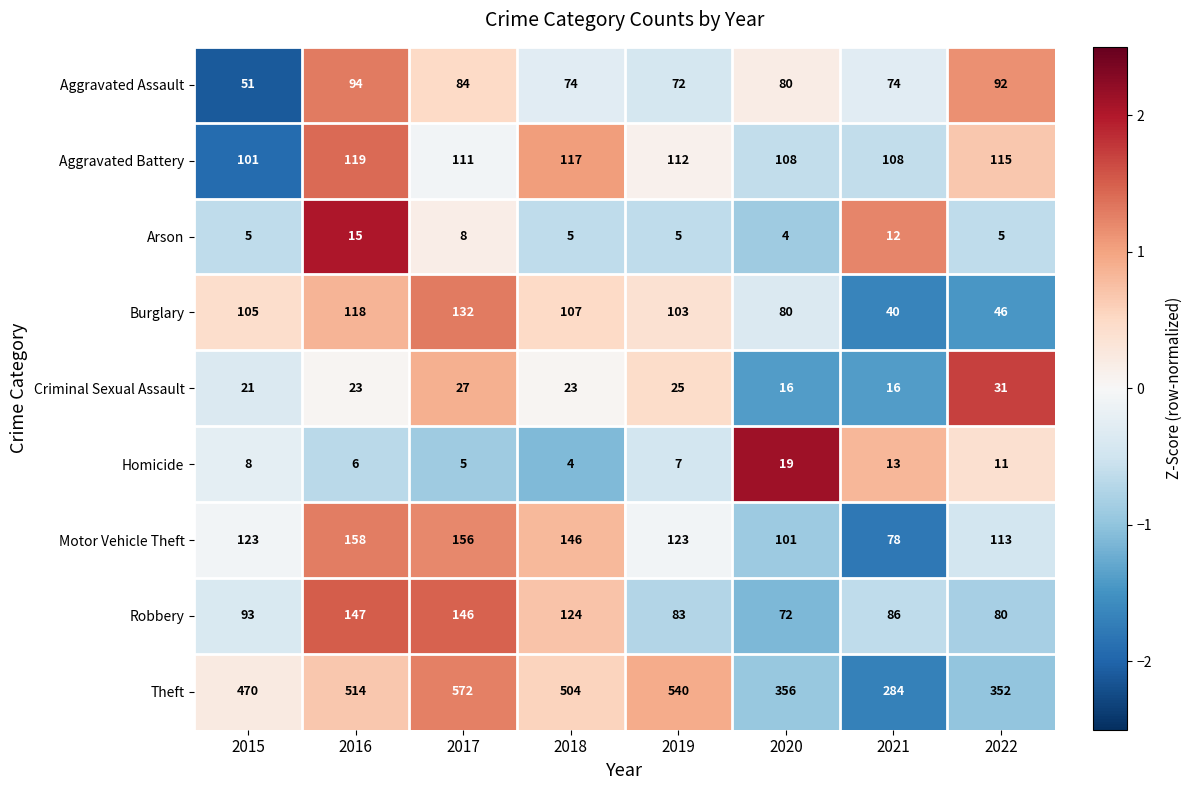

What value does the Homicide series have at 2020?

19